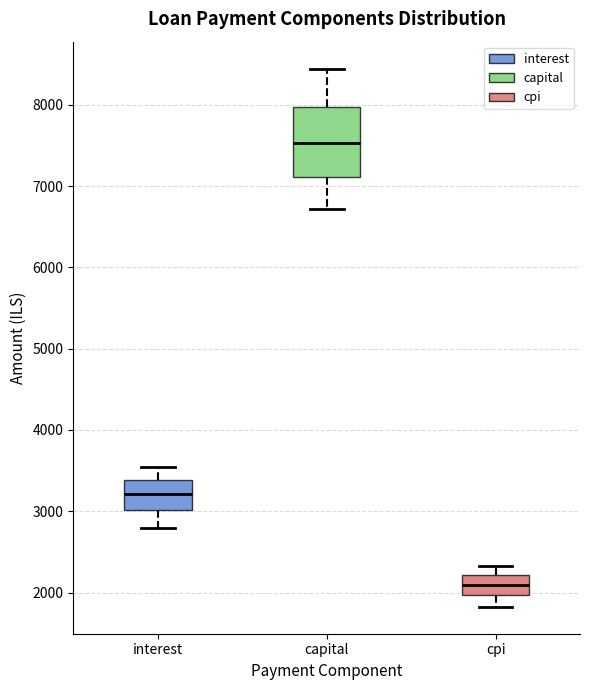

Which box is the tallest, from its lower edge to its upper edge?

capital